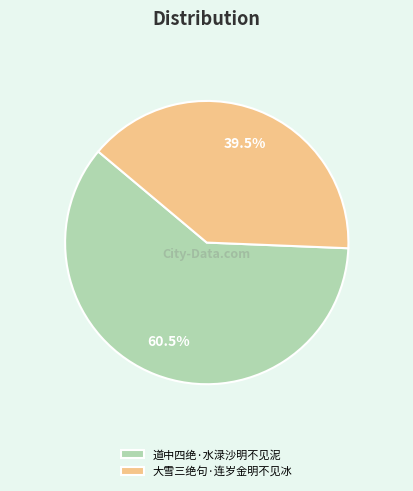

What is the majority slice?

道中四绝·水渌沙明不见泥